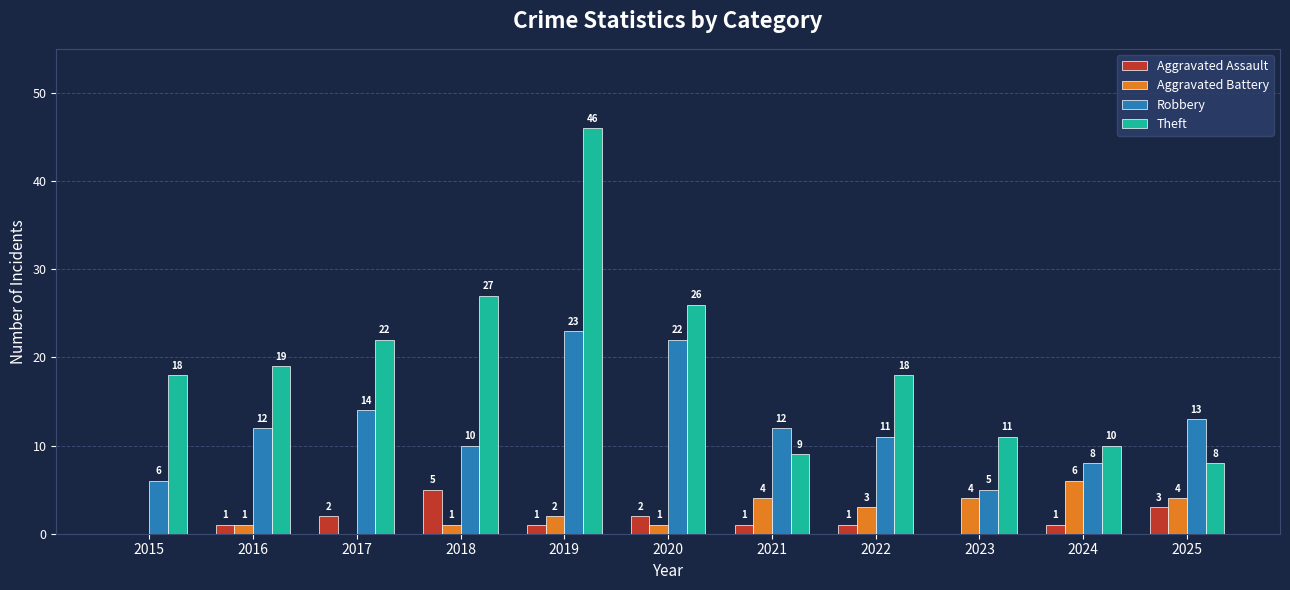

What is the total value across all series at 2022?

33